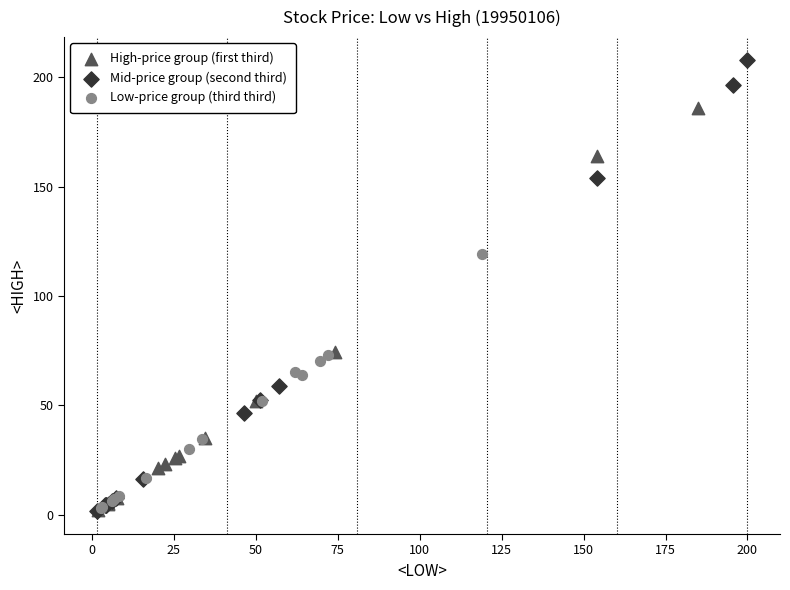

Which series contains the highest Y value?

Mid-price group (second third)